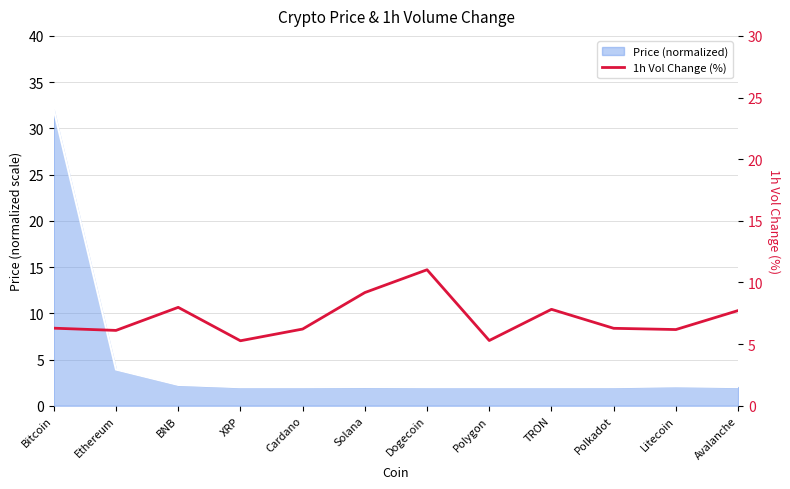

How many data points are less than 6?

2